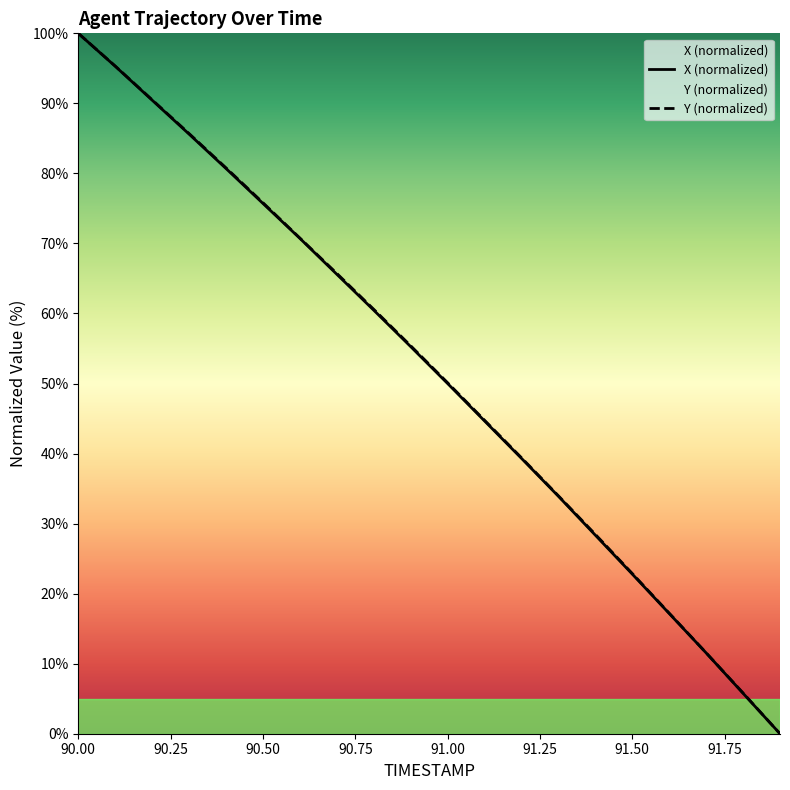

Is it true that X equals 143.2 at 90.2?

False